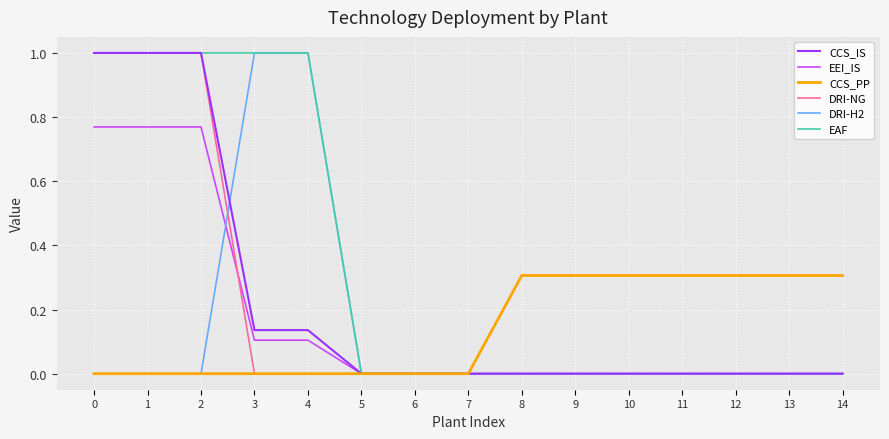

What is the average value of the CCS_IS series?

0.2